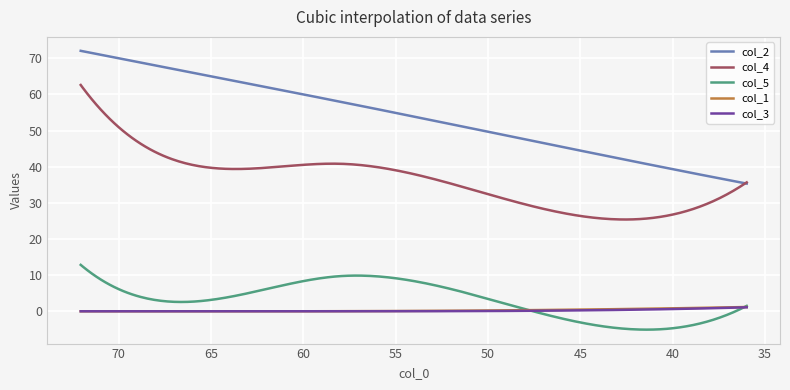

Between 3 and 2, which is larger?

2